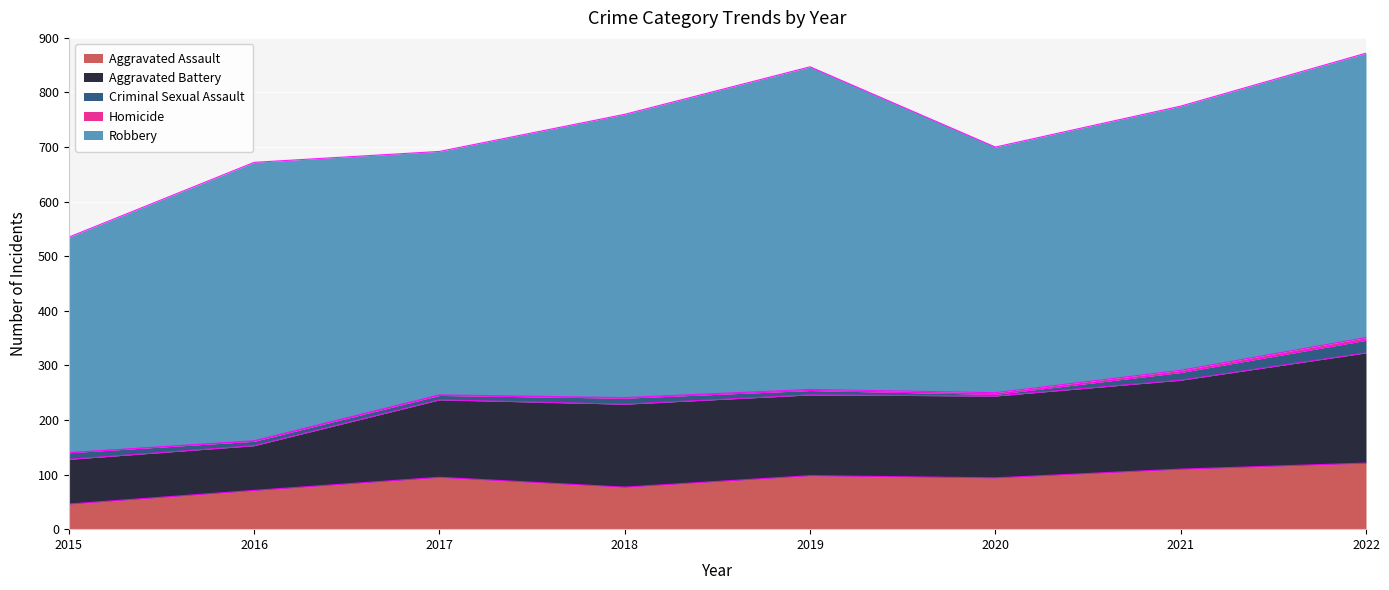

The value of Criminal Sexual Assault at 2020 is 3. True or false?

True